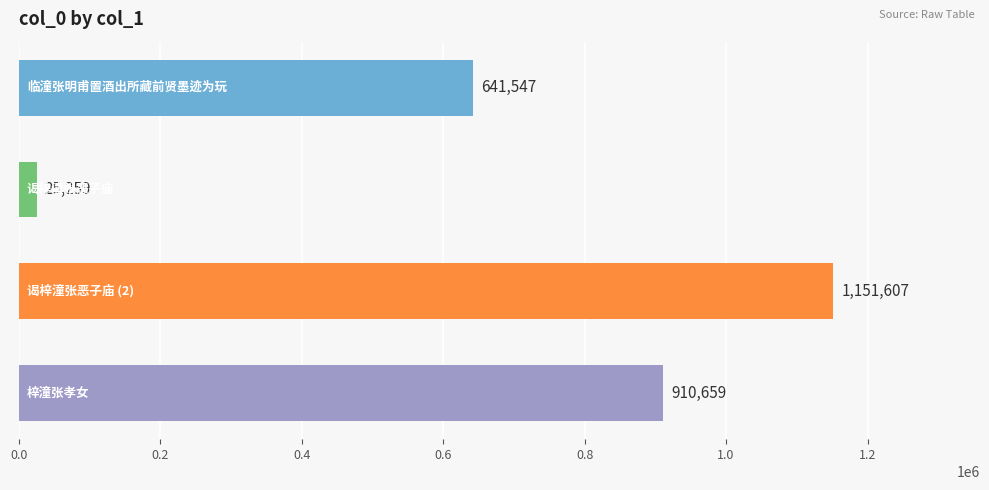

How many values are between 641547 and 1151607?

3